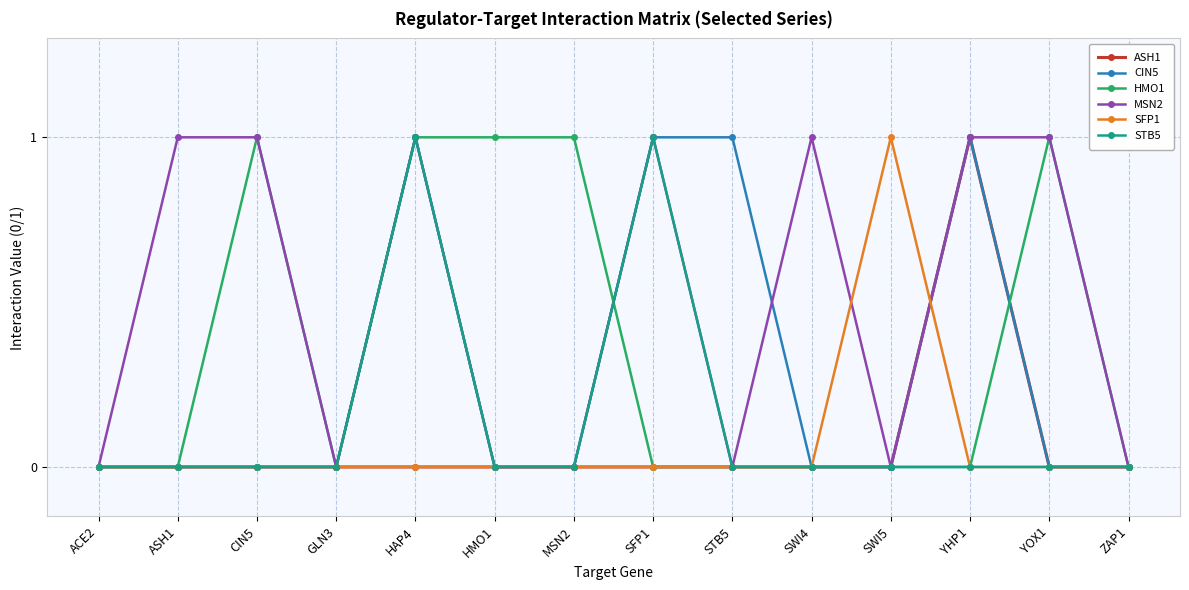

Is the value of STB5 at HAP4 greater than the value of MSN2 at HMO1?

Yes